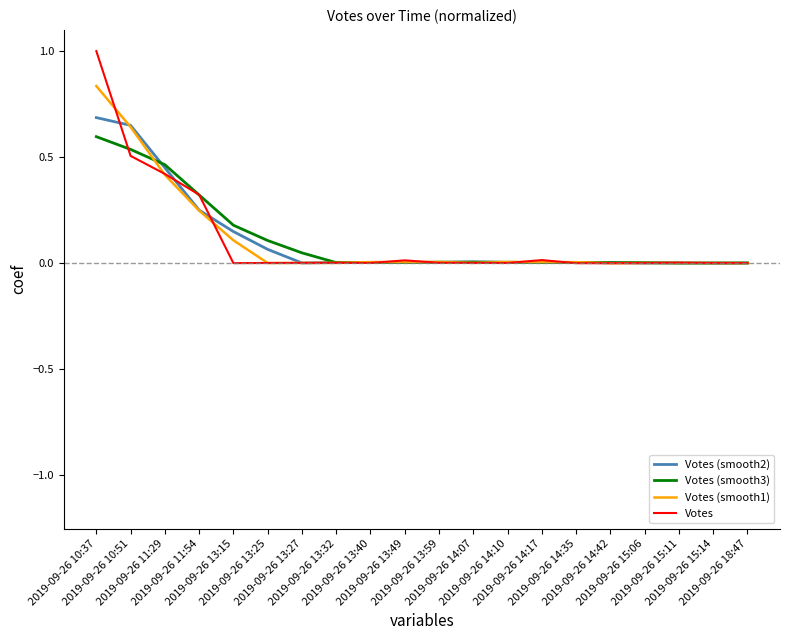

What is the greatest value displayed?

1.0